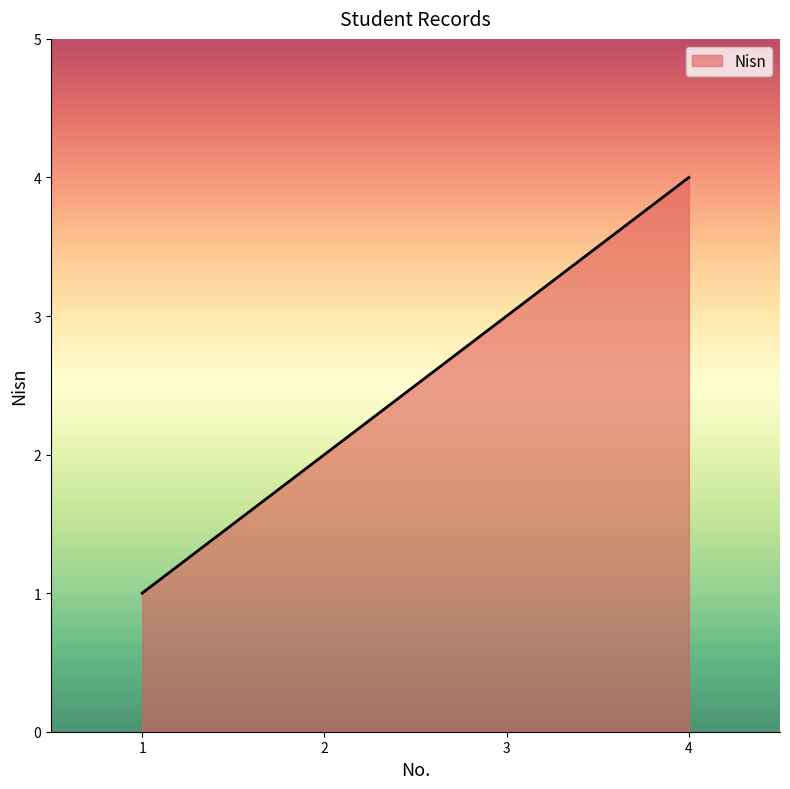

Between 4 and 1, which is larger?

4